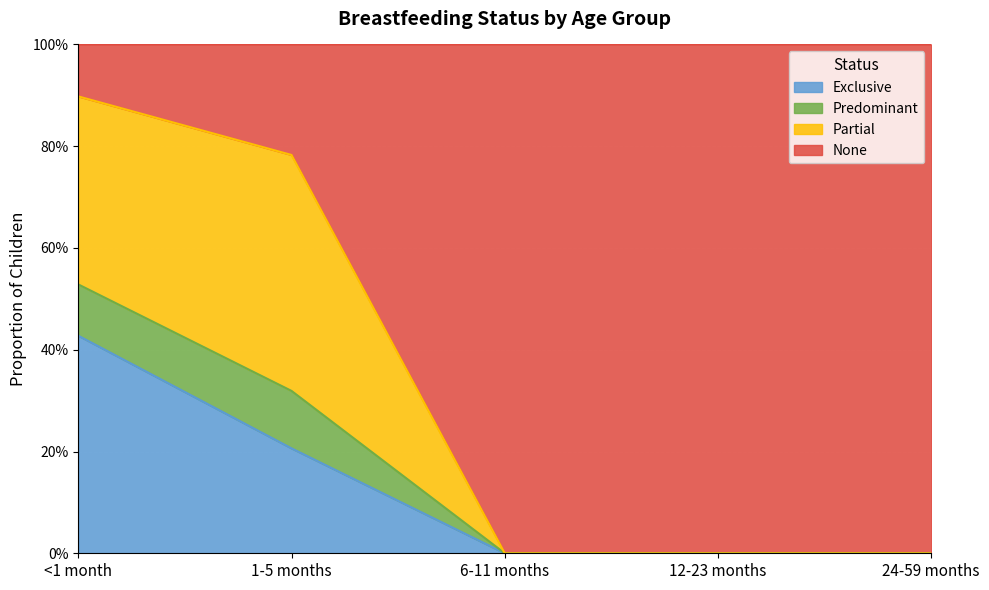

True or false: Exclusive has more than 0 interior local peaks.

False